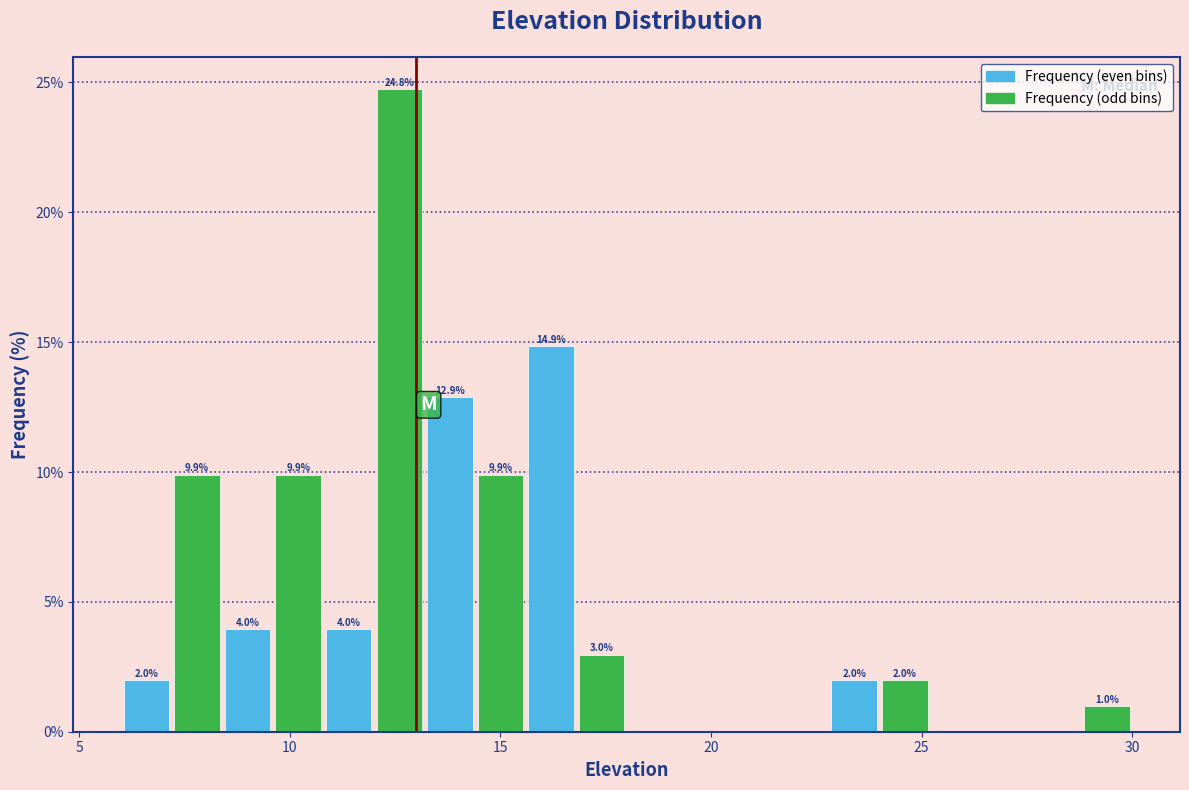

Read against the x-axis, roughly where is the centre of the tallest bar?

12.5